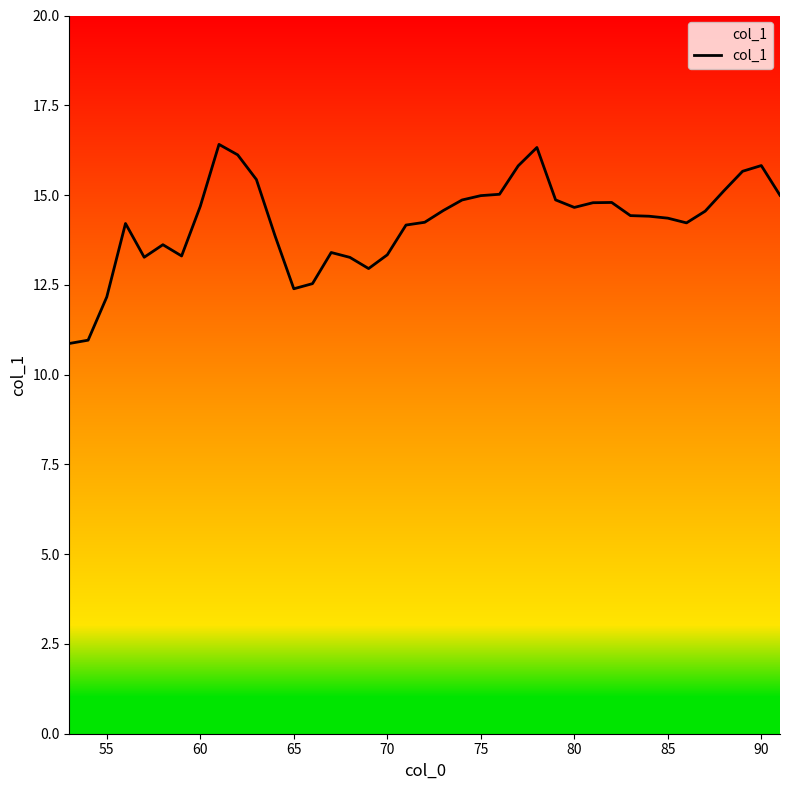

What is the maximum value shown in the chart?

16.4